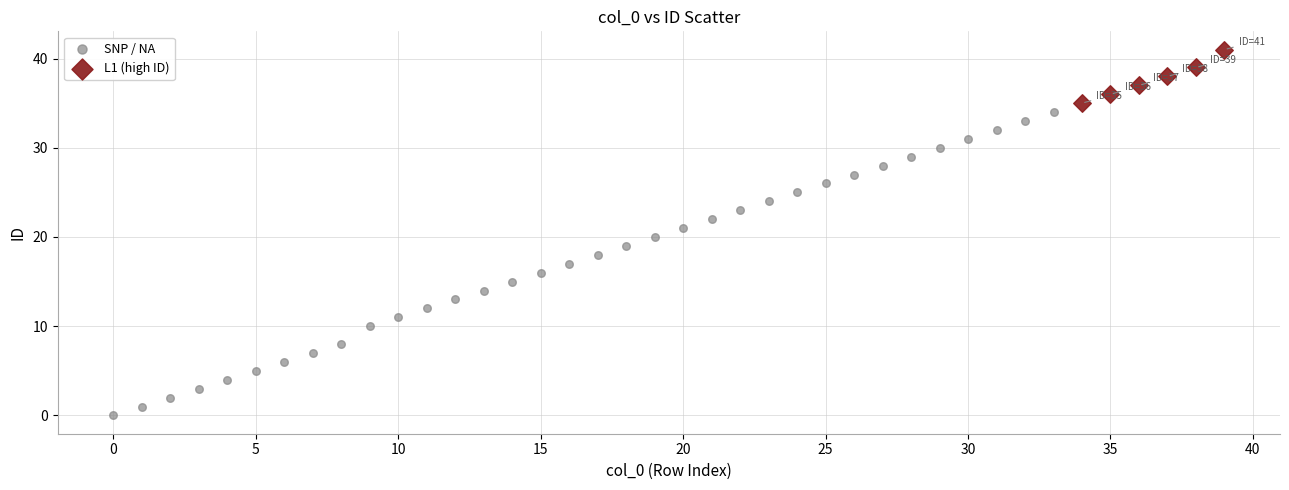

Which series reaches the maximum Y coordinate?

L1 (high ID)